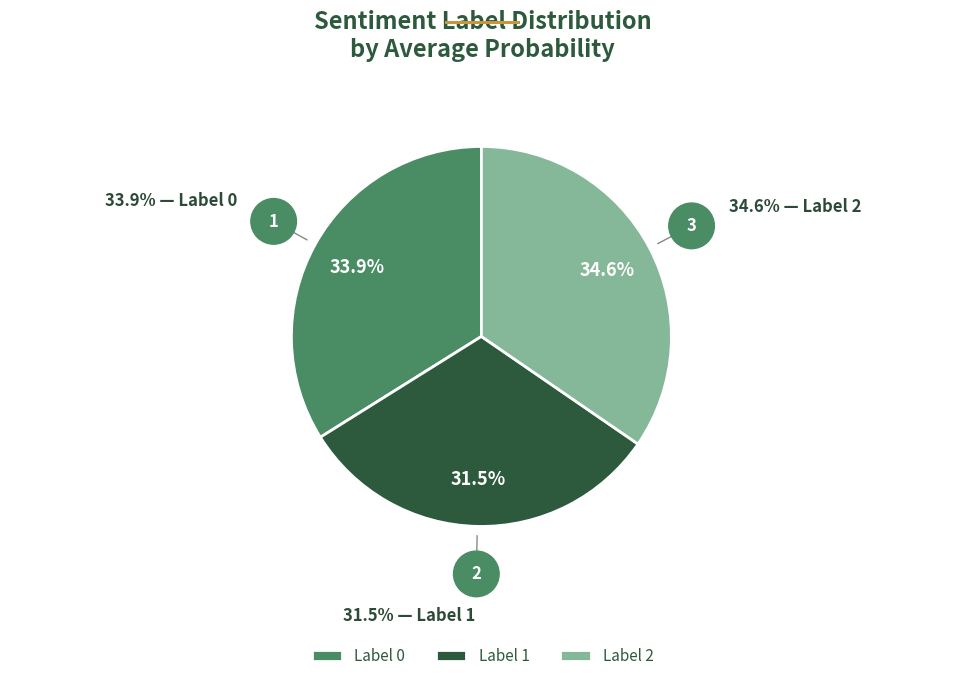

Is there any slice that represents more than half of the pie?

No